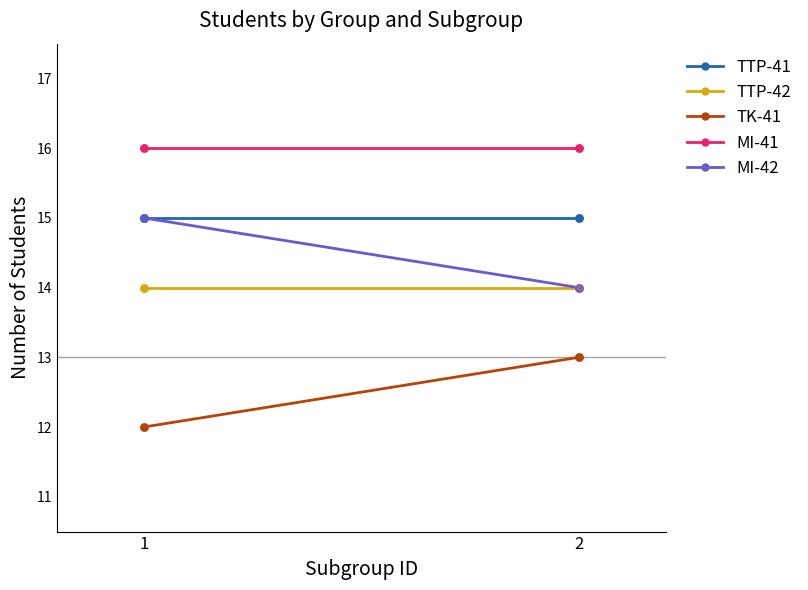

At which category is the sum across all series the highest?

1